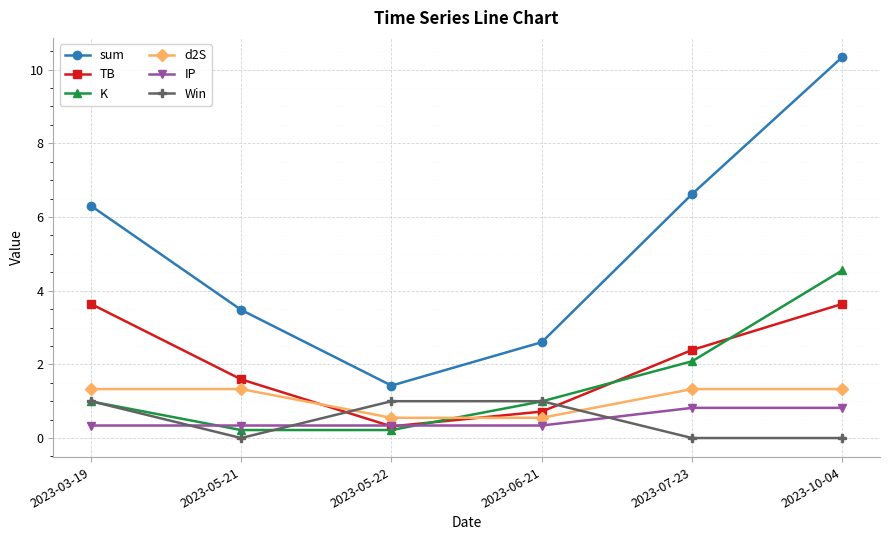

What is the total value across all series at 2023-10-04?

20.7